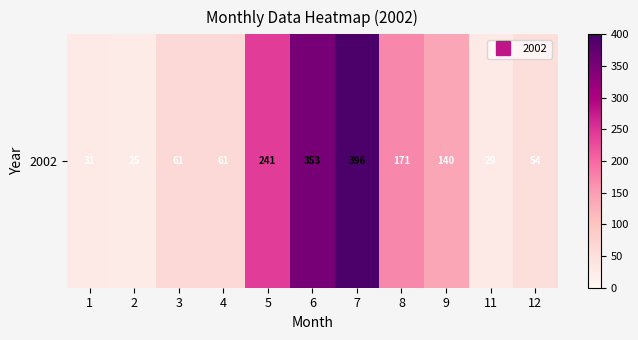

How many data points are less than 61?

4